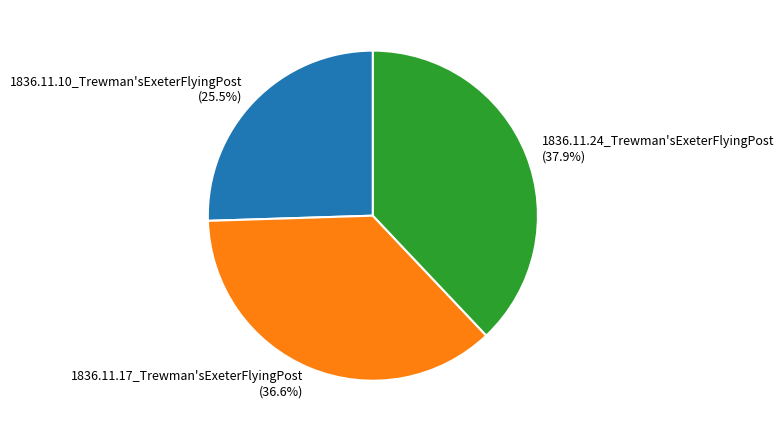

How many slices are in this pie chart?

3